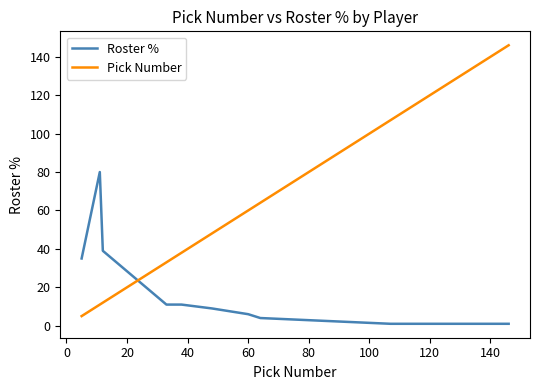

Rank the series by their average value, from lowest to highest.

Roster %, Pick Number